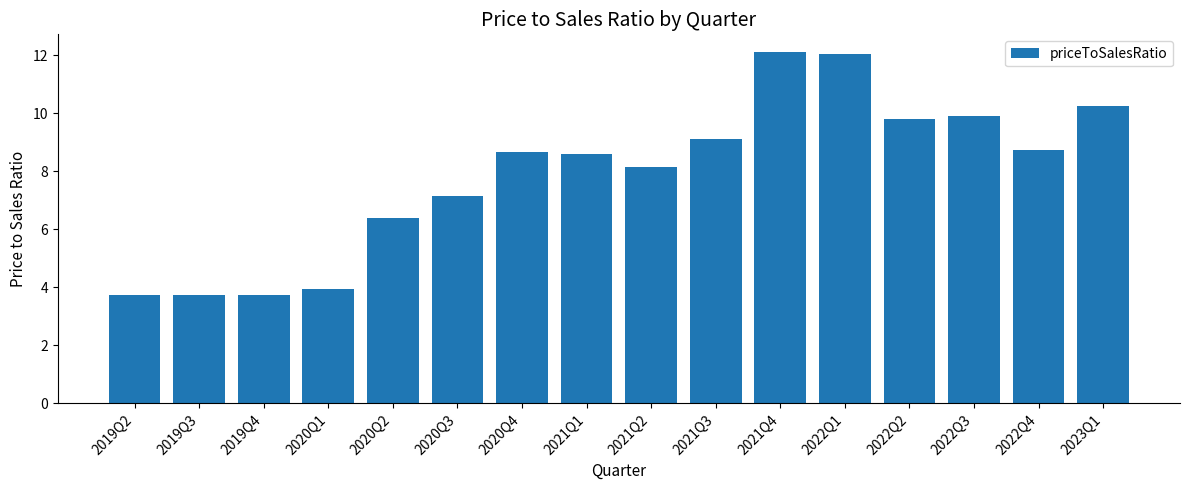

Reading left to right, transcribe all the data shown in this chart.

3.7	3.7	3.7	3.9	6.4	7.1	8.7	8.6	8.1	9.1	12.1	12.0	9.8	9.9	8.7	10.2